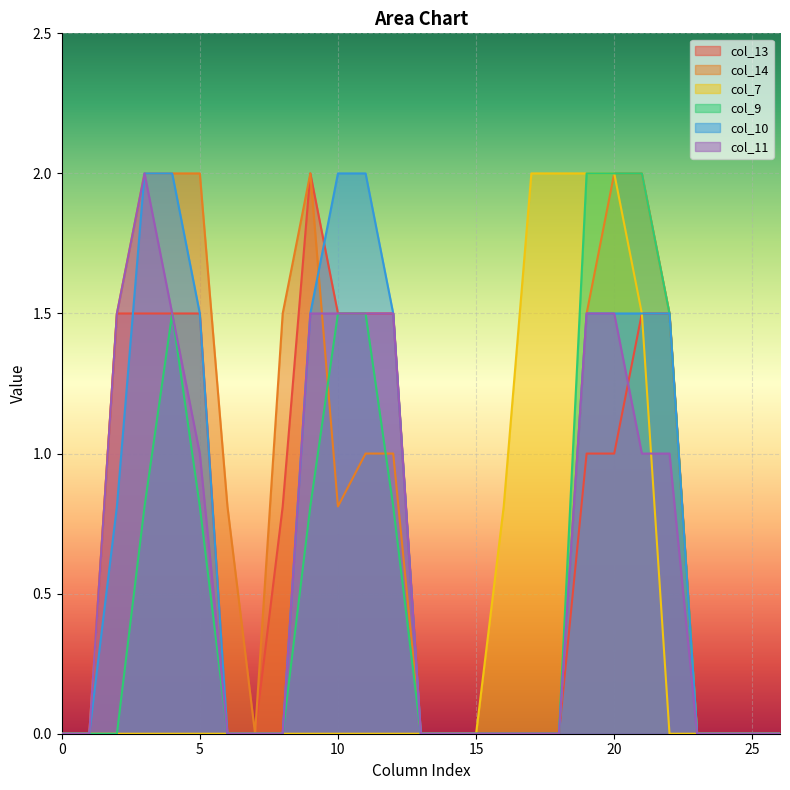

How many series are shown in this chart?

6